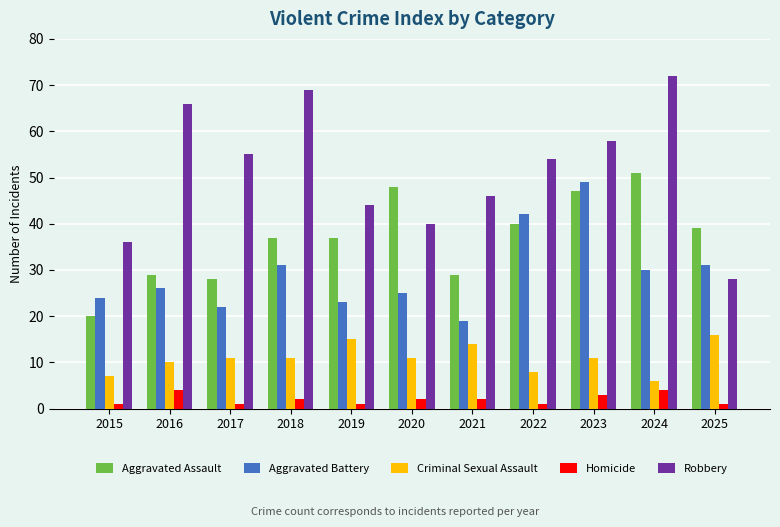

What is the value of the Criminal Sexual Assault bar at the 5th from the left?

15